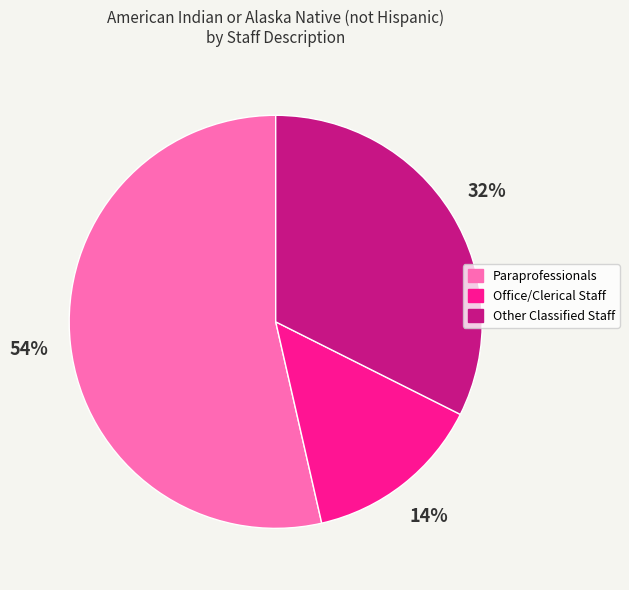

To the nearest percent, what is the combined percentage of Paraprofessionals and Office/Clerical Staff?

68%